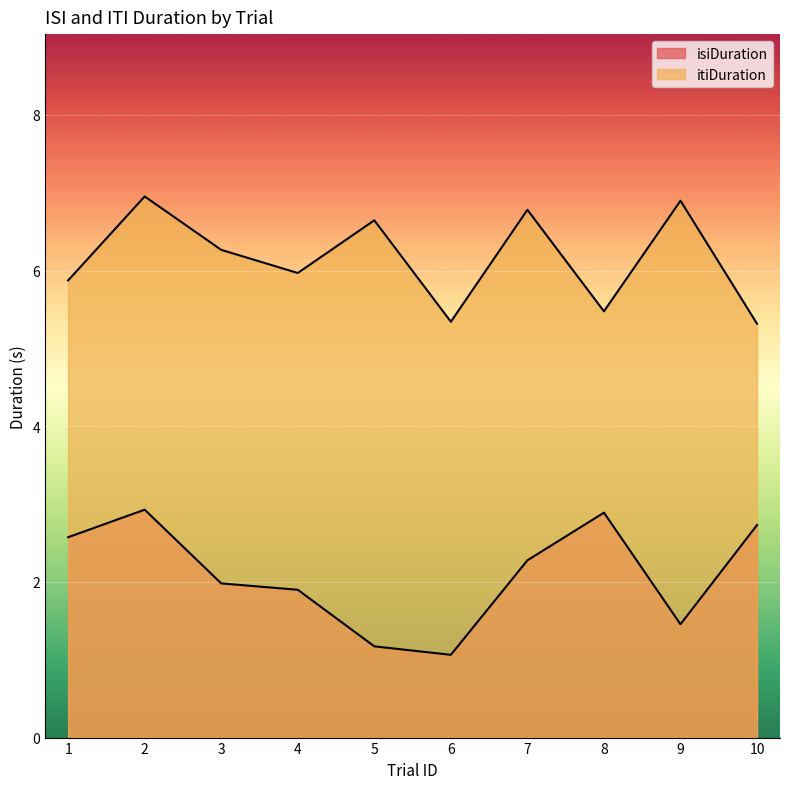

How many values in the itiDuration series are below 6?

5